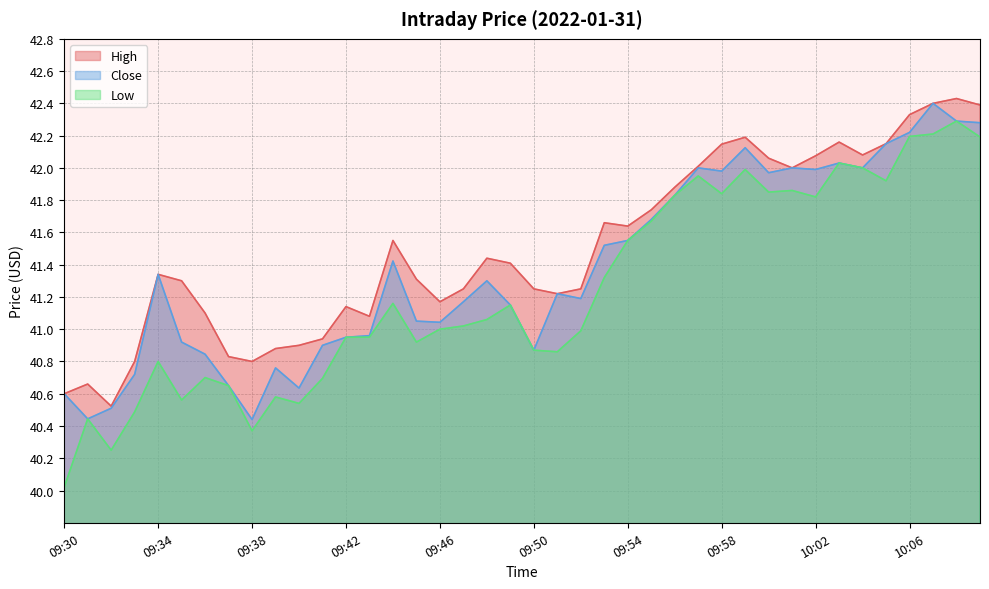

List the labels in order of Close value, largest first.

10:07, 10:08, 10:09, 10:06, 10:05, 09:59, 10:03, 09:57, 10:01, 10:04, 10:02, 09:58, 10:00, 09:56, 09:55, 09:54, 09:53, 09:44, 09:34, 09:48, 09:51, 09:52, 09:47, 09:49, 09:45, 09:46, 09:43, 09:42, 09:35, 09:41, 09:50, 09:36, 09:39, 09:33, 09:37, 09:40, 09:30, 09:32, 09:31, 09:38